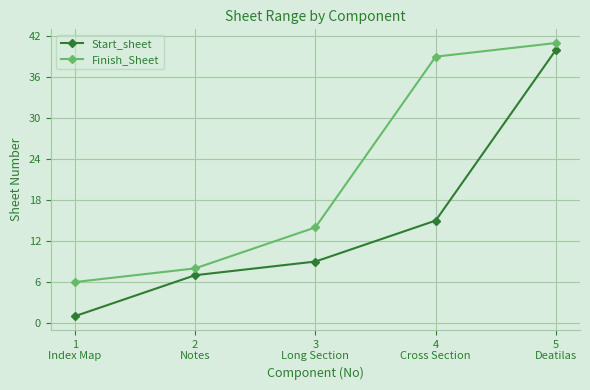

Reading left to right, transcribe all the data shown in this chart.

Start_sheet: 1
Index Map=1	2
Notes=7	3
Long Section=9	4
Cross Section=15	5
Deatilas=40
Finish_Sheet: 1
Index Map=6	2
Notes=8	3
Long Section=14	4
Cross Section=39	5
Deatilas=41